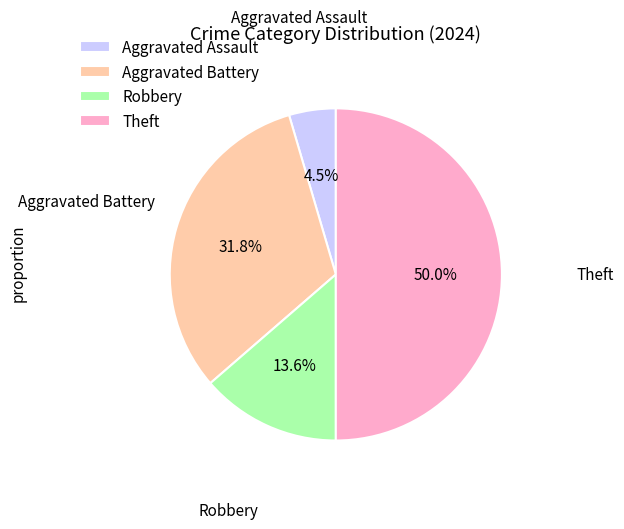

How many segments does this pie chart have?

4